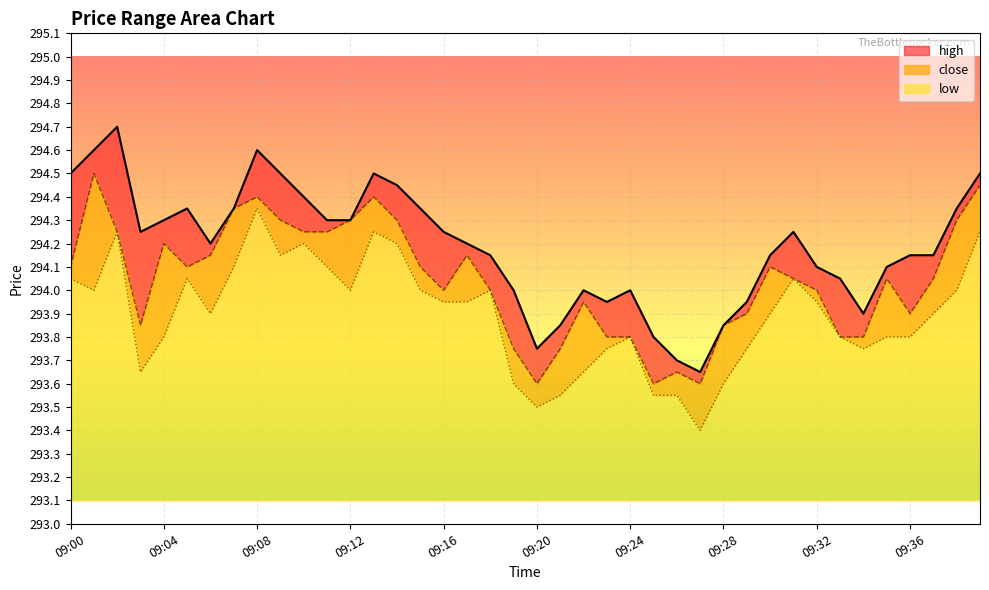

At which label does high first exceed 294?

09:00